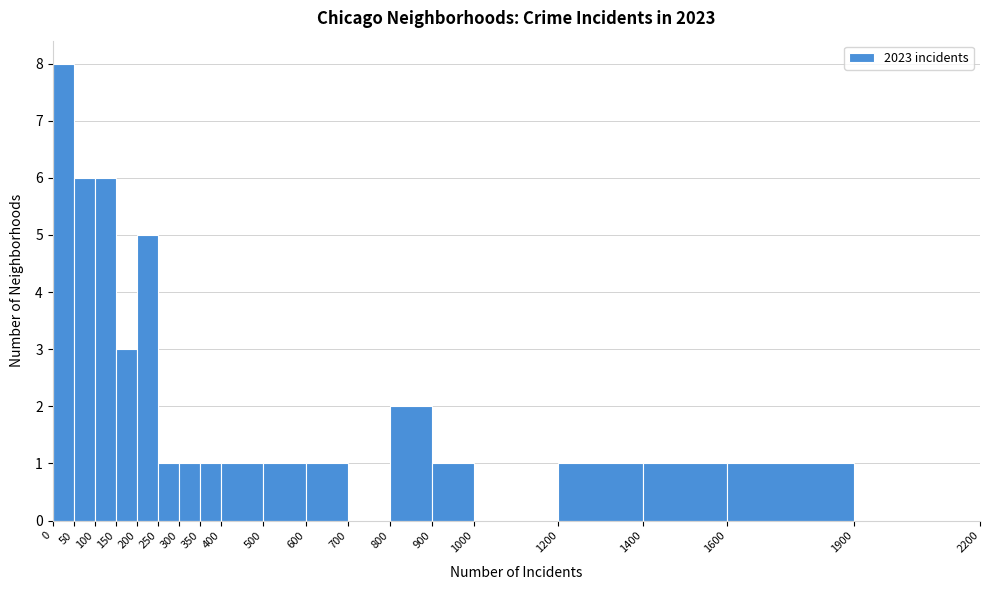

Reading left to right, transcribe this chart: for each bar, give the range it covers on the x-axis and its height. The values are not printed on the chart, so give them approximately, as read against the axis.

0 to 50: 8
50 to 100: 6
100 to 150: 6
150 to 200: 3
200 to 250: 5
250 to 300: 1
300 to 350: 1
350 to 400: 1
400 to 500: 1
500 to 600: 1
600 to 700: 1
700 to 800: 0
800 to 900: 2
900 to 1000: 1
1000 to 1200: 0
1200 to 1400: 1
1400 to 1600: 1
1600 to 1900: 1
1900 to 2200: 0